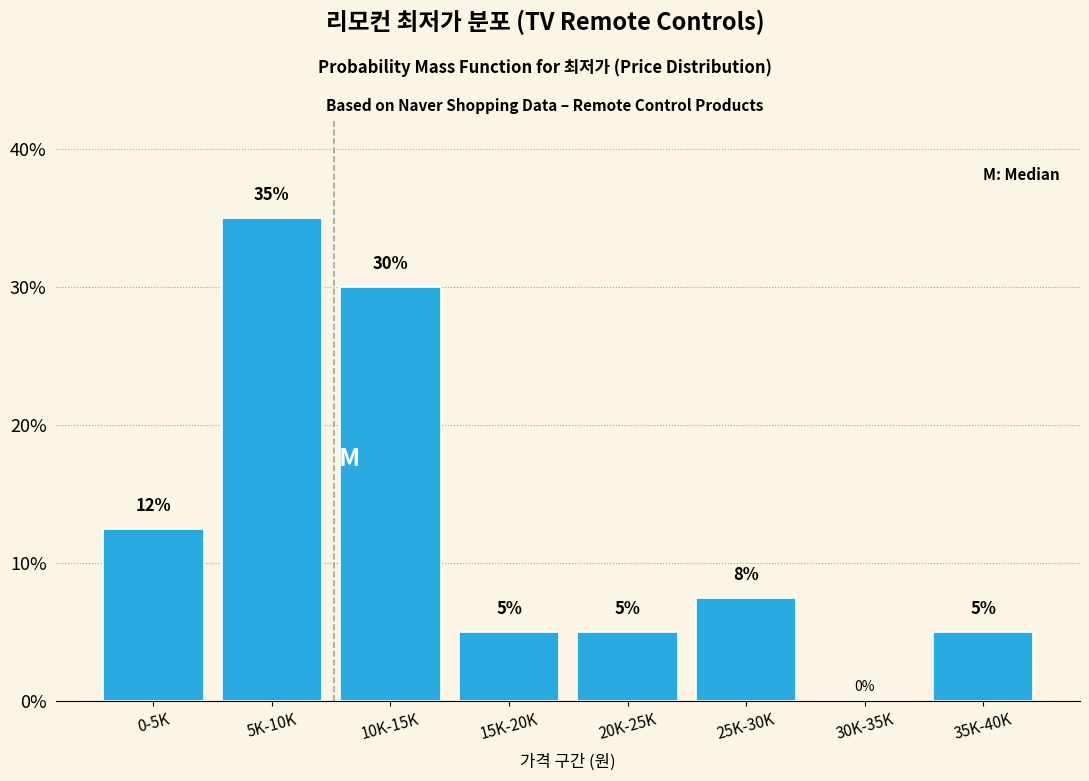

At which label is the value closest to 17?

0-5K